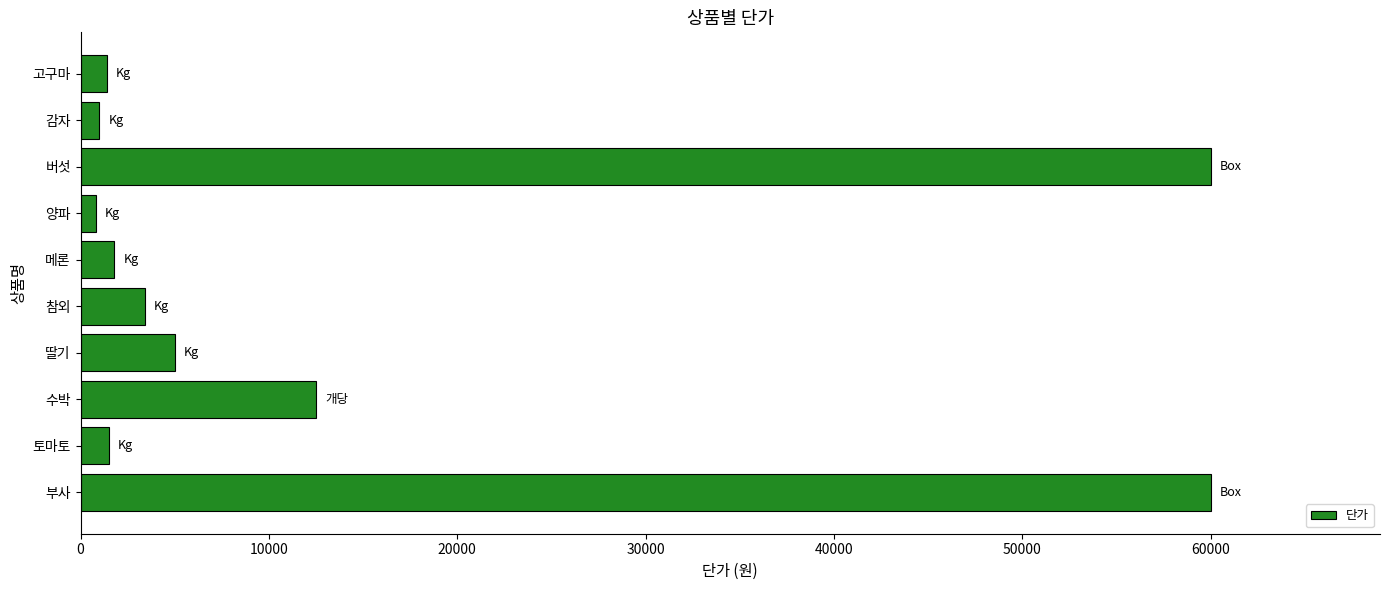

What is the greatest value displayed?

60000